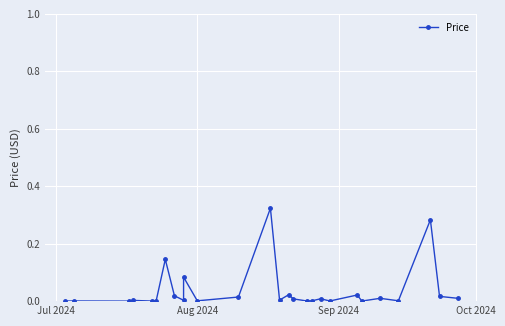

What is the difference between the second highest and second lowest values?

0.3